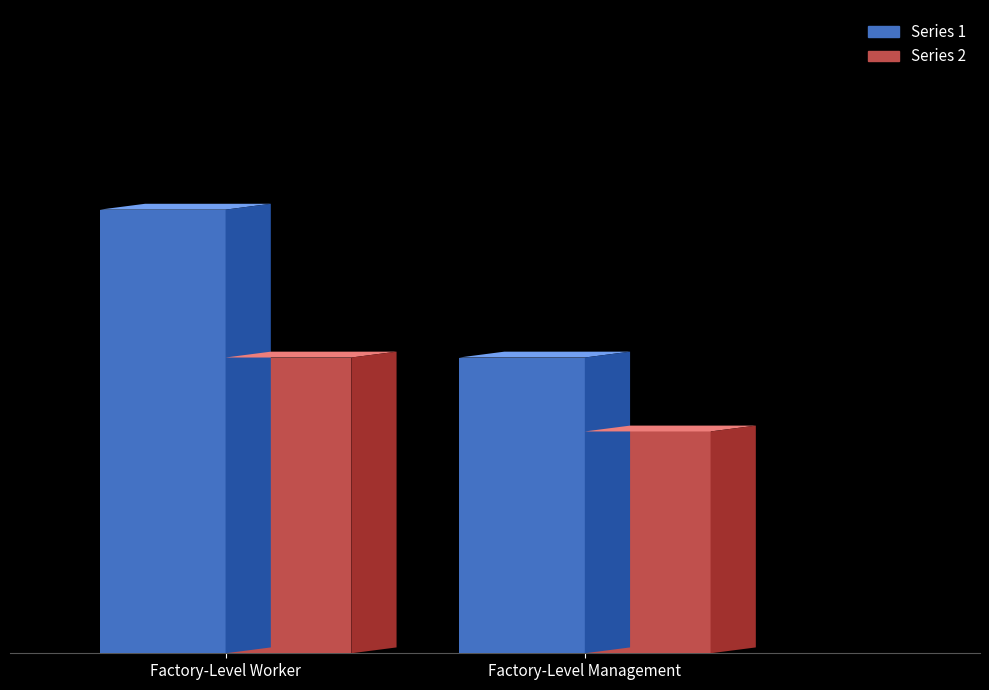

Does the chart contain any negative values?

No